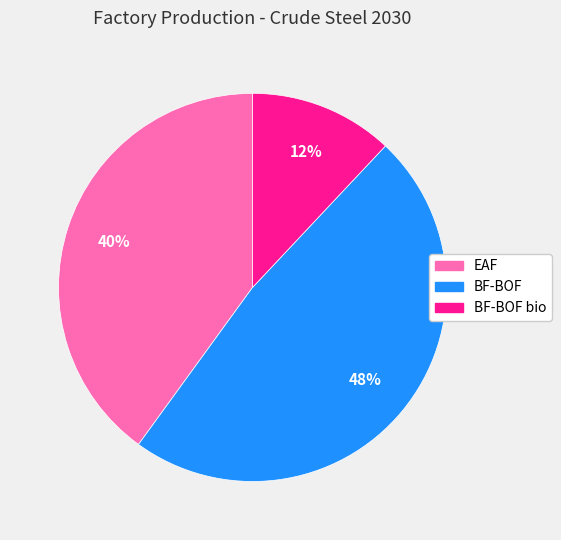

To the nearest percent, what is the average slice percentage?

33%